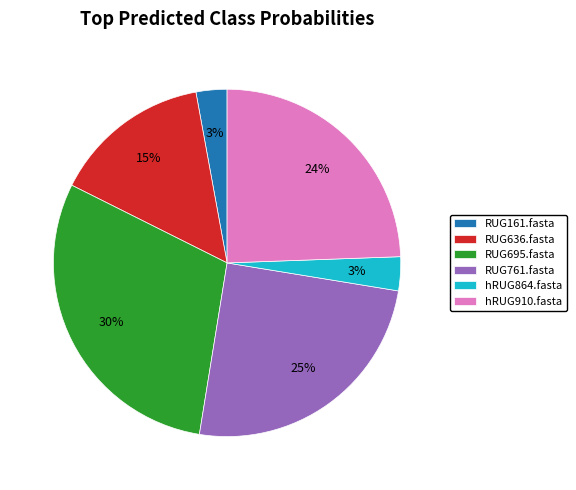

Combined, do RUG761.fasta and RUG636.fasta account for over 50%?

No